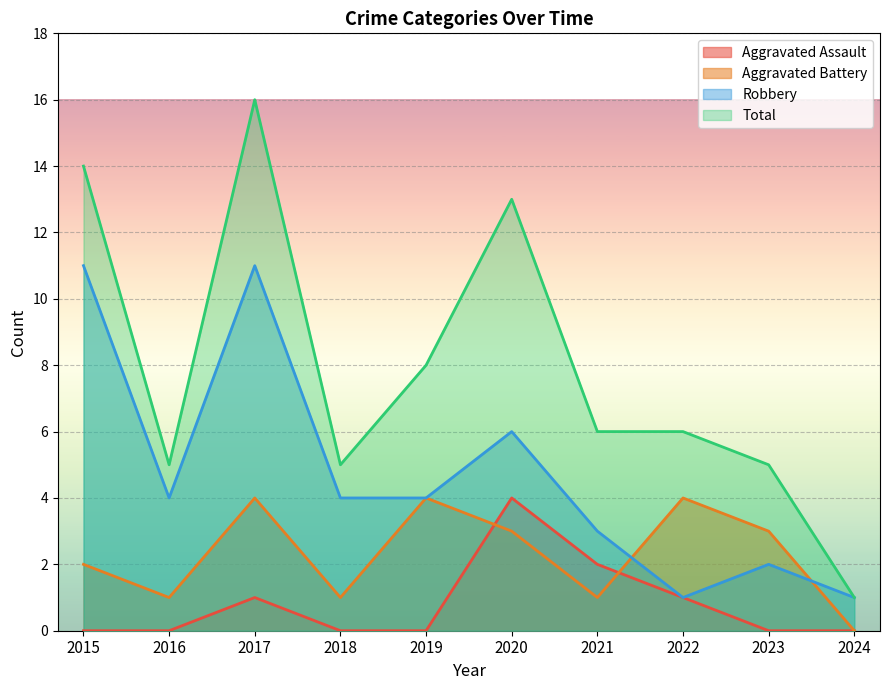

At which category does the chart reach its minimum across all series?

2015